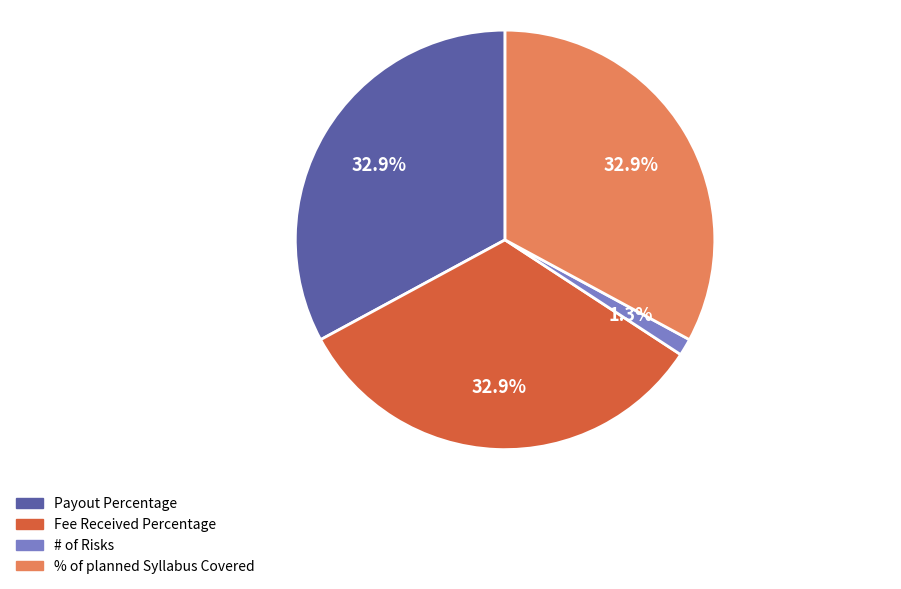

How many slices are in this pie chart?

4